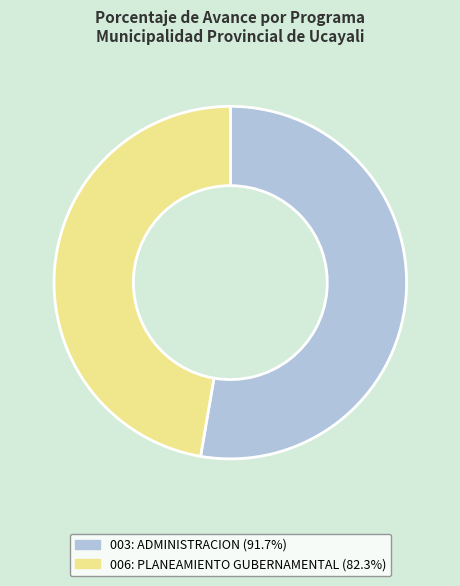

True or false: 006: PLANEAMIENTO GUBERNAMENTAL accounts for 47% of the total.

True